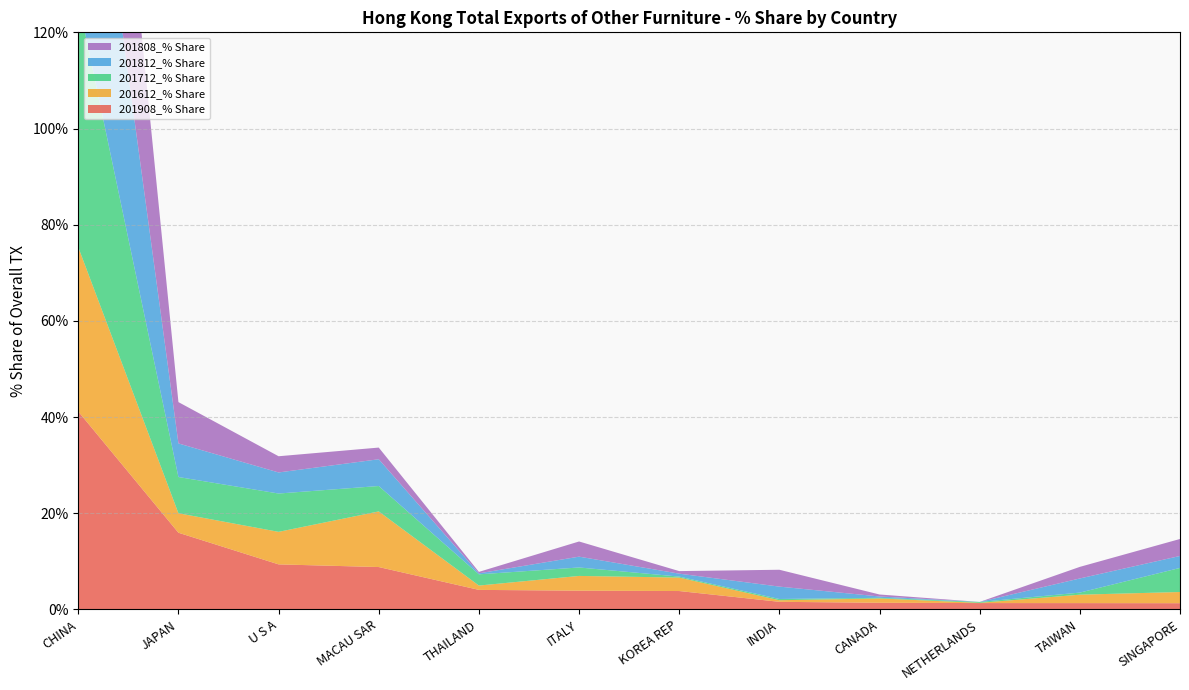

Reading left to right, list all the values displayed in this chart.

201908_% Share: CHINA=41.1	JAPAN=15.9	U S A=9.4	MACAU SAR=8.8	THAILAND=4.1	ITALY=3.9	KOREA REP=3.8	INDIA=1.6	CANADA=1.4	NETHERLANDS=1.3	TAIWAN=1.3	SINGAPORE=1.3
201612_% Share: CHINA=34.2	JAPAN=4.1	U S A=6.8	MACAU SAR=11.6	THAILAND=0.9	ITALY=3.1	KOREA REP=2.8	INDIA=0.3	CANADA=0.9	NETHERLANDS=0.0	TAIWAN=1.8	SINGAPORE=2.3
201712_% Share: CHINA=51.3	JAPAN=7.5	U S A=8.0	MACAU SAR=5.3	THAILAND=2.3	ITALY=1.8	KOREA REP=0.2	INDIA=0.3	CANADA=0.1	NETHERLANDS=0.2	TAIWAN=0.4	SINGAPORE=5.0
201812_% Share: CHINA=61.1	JAPAN=7.0	U S A=4.4	MACAU SAR=5.6	THAILAND=0.2	ITALY=2.2	KOREA REP=0.6	INDIA=2.6	CANADA=0.3	NETHERLANDS=0.0	TAIWAN=2.9	SINGAPORE=2.5
201808_% Share: CHINA=63.6	JAPAN=8.6	U S A=3.4	MACAU SAR=2.4	THAILAND=0.3	ITALY=3.2	KOREA REP=0.5	INDIA=3.5	CANADA=0.4	NETHERLANDS=0.0	TAIWAN=2.4	SINGAPORE=3.5